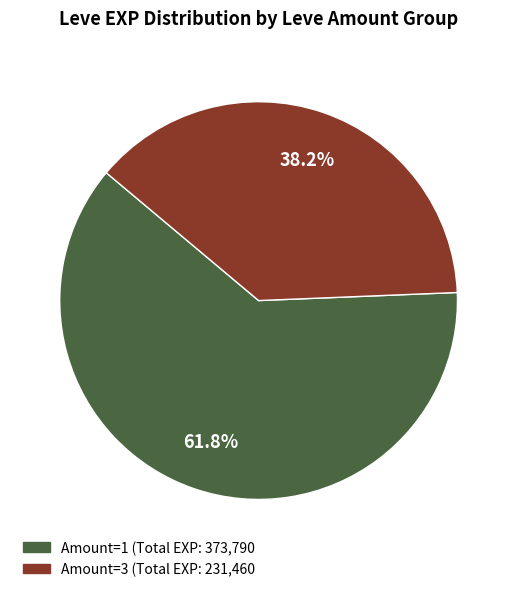

Count the number of slices in the pie.

2